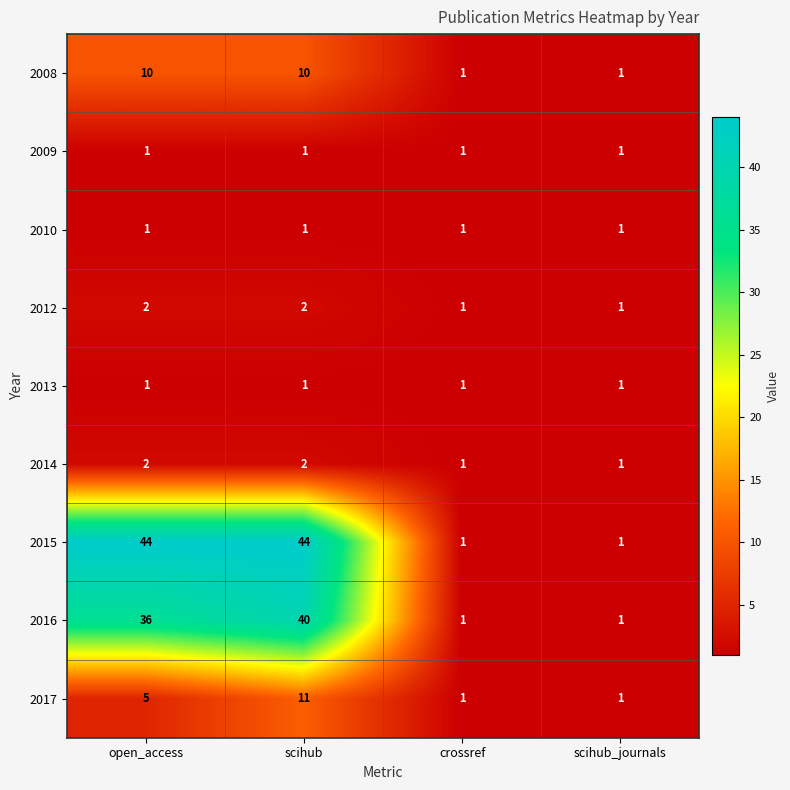

What is the difference between the 2017 values at crossref and scihub?

10